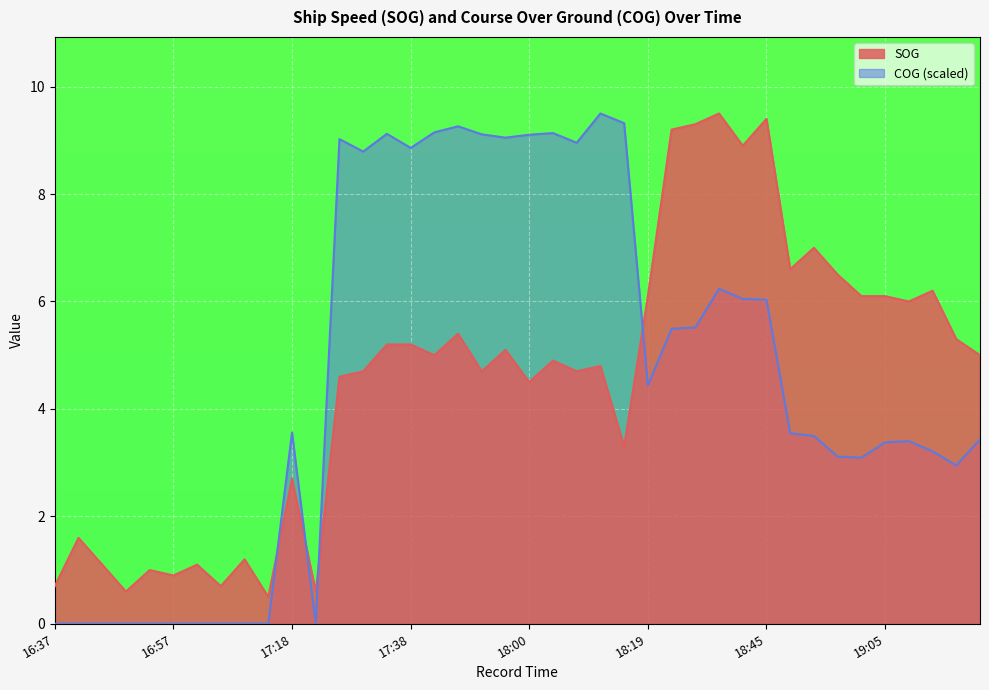

At which category does SOG reach its first local peak?

16:43